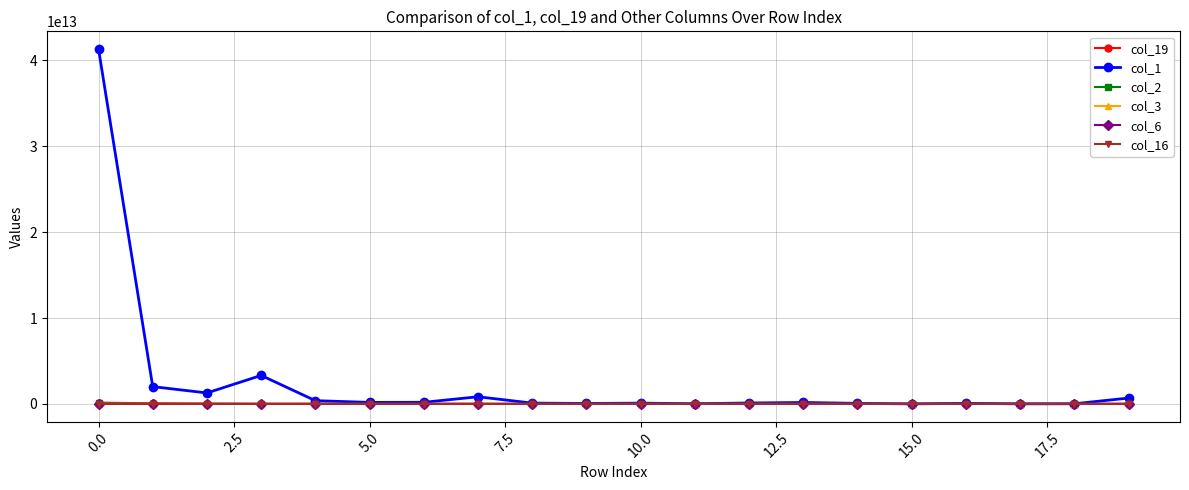

Which series has the largest range (max minus min)?

col_1